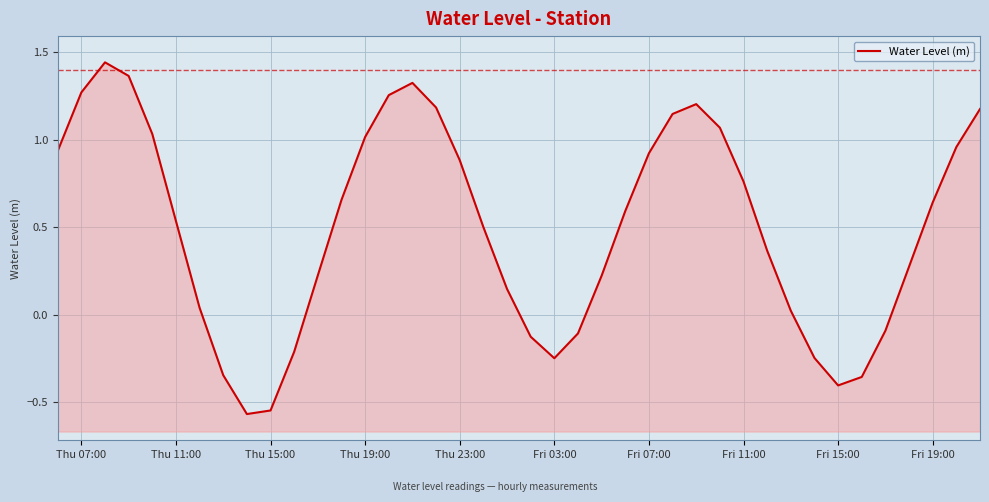

True or false: there are more than 1 points higher than both neighbors.

True